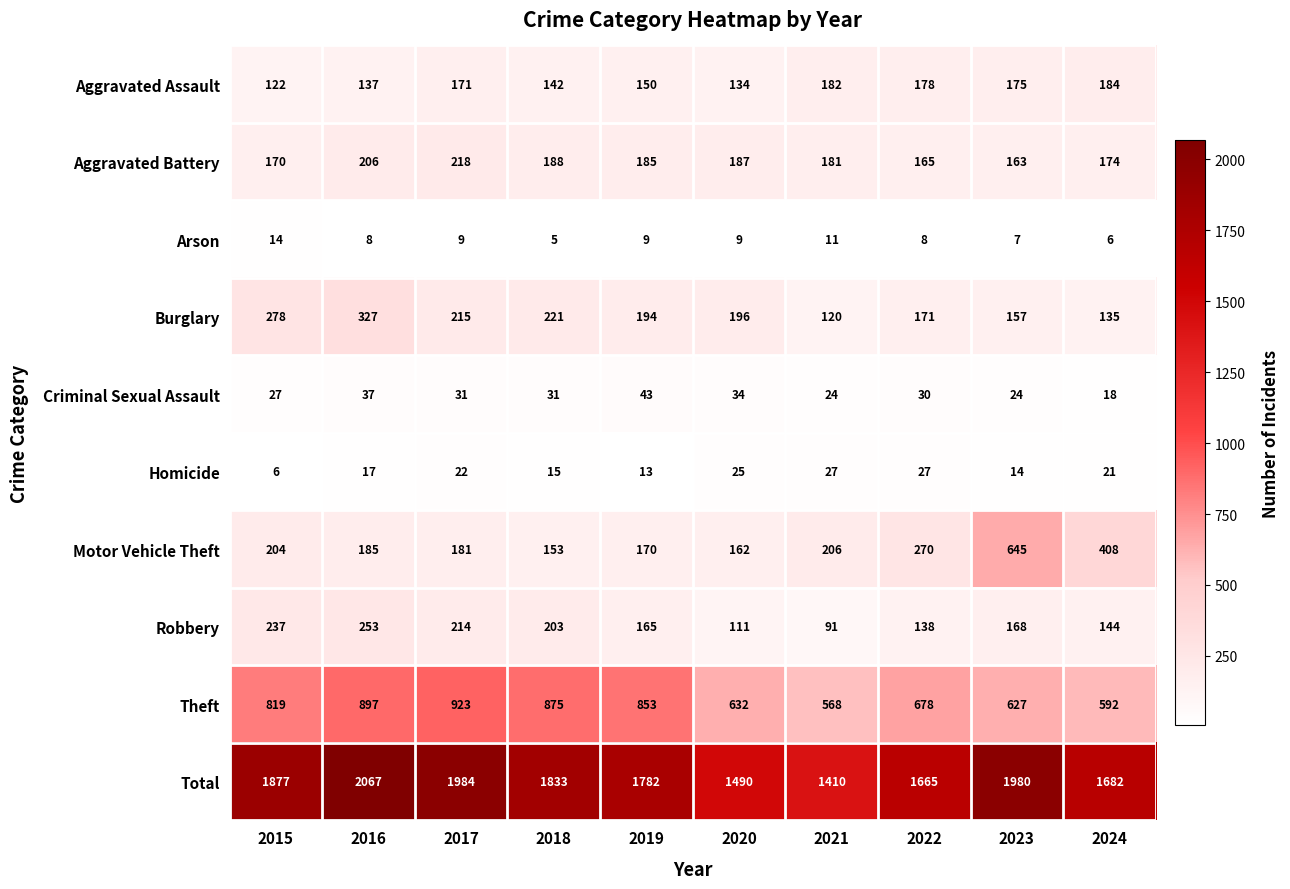

The value of Total at 2024 is 1682. True or false?

True